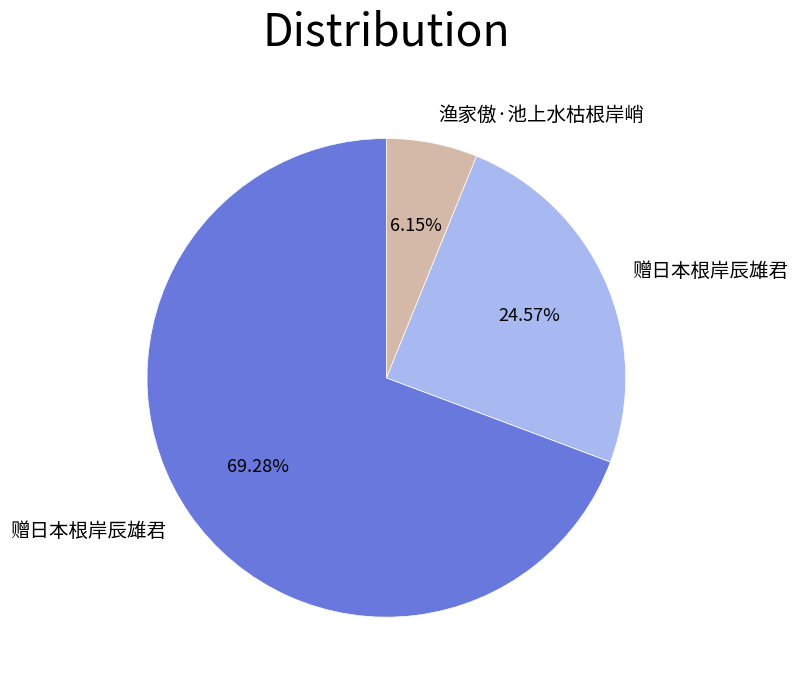

Is there a majority slice in this chart?

Yes